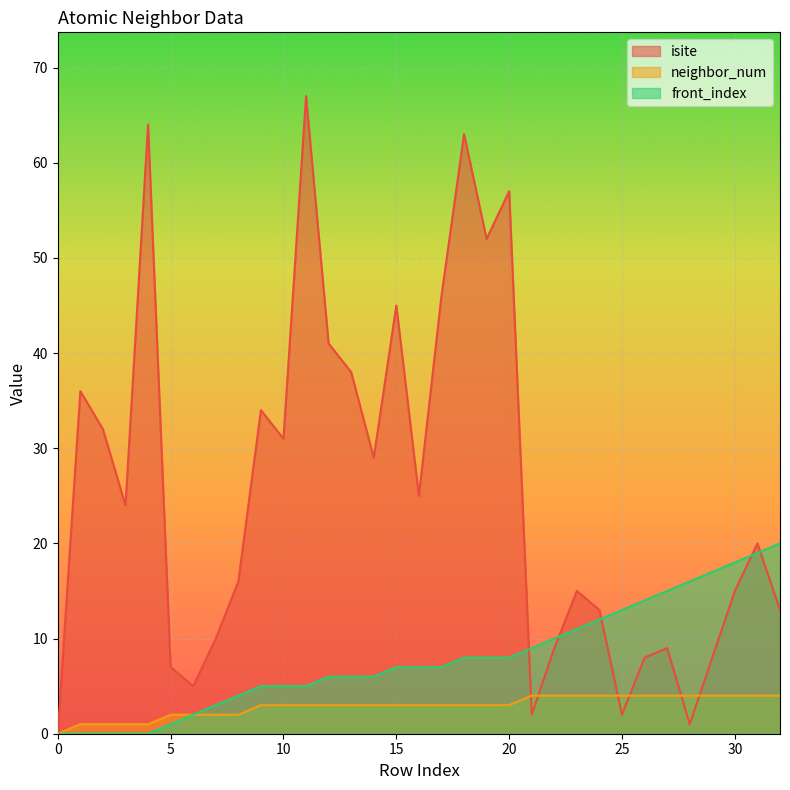

Which series has the largest range (max minus min)?

isite